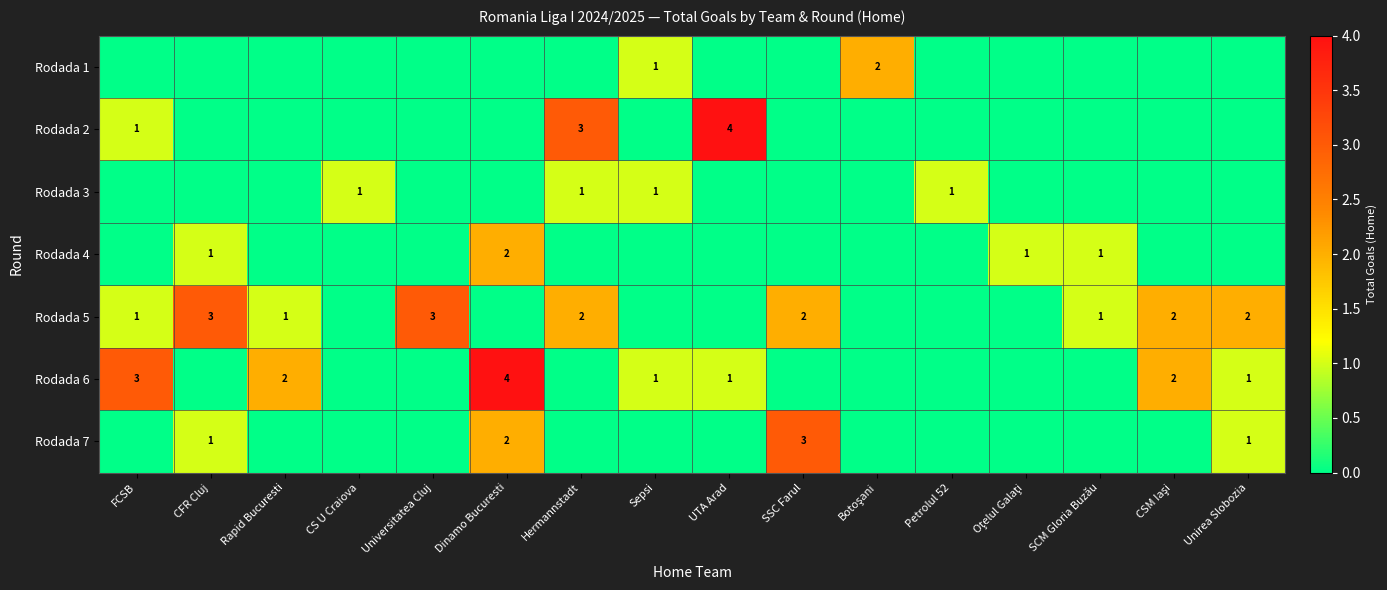

The Rodada 4 series shows 1 at SCM Gloria Buzău. True or false?

True